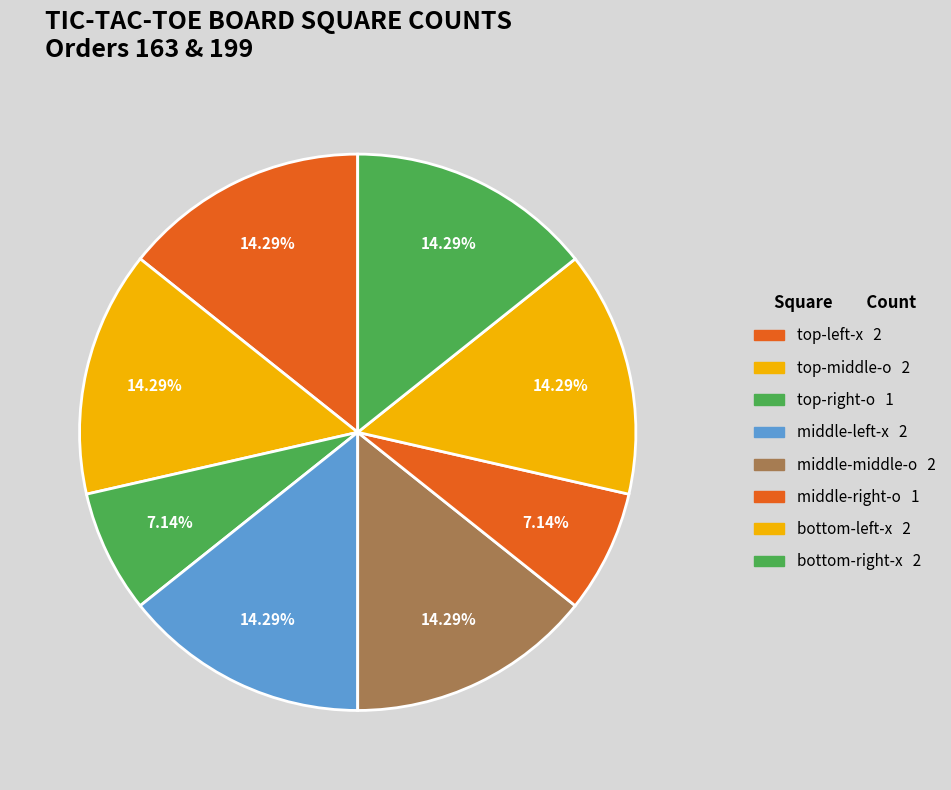

Count the number of slices in the pie.

8